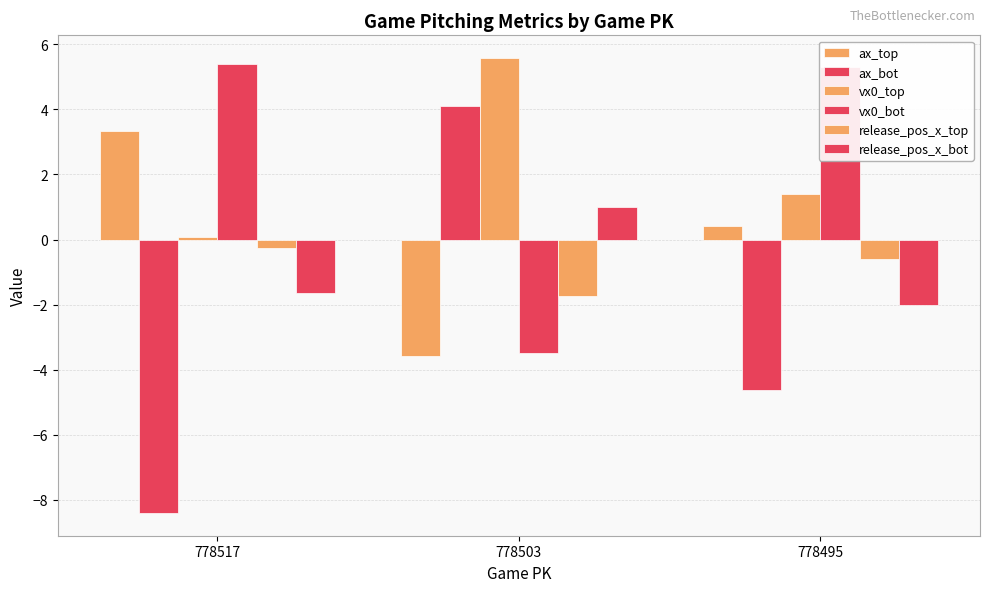

How many series are shown in this chart?

6